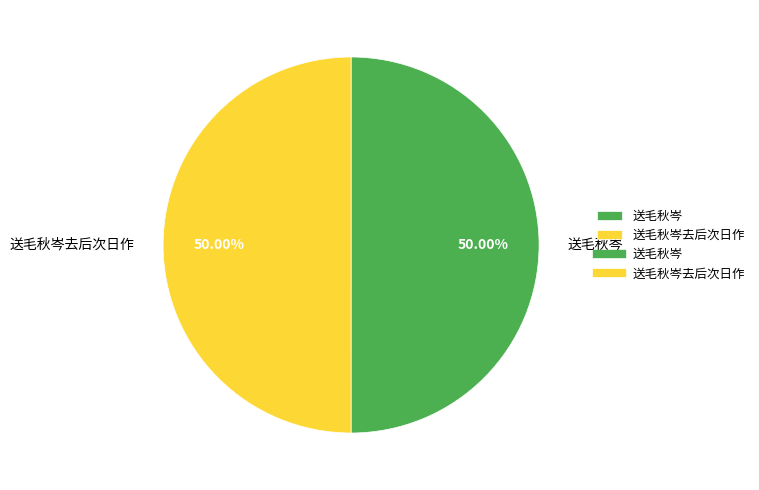

What is the ratio of the value at 送毛秋岑去后次日作 to the value at 送毛秋岑?

1.0